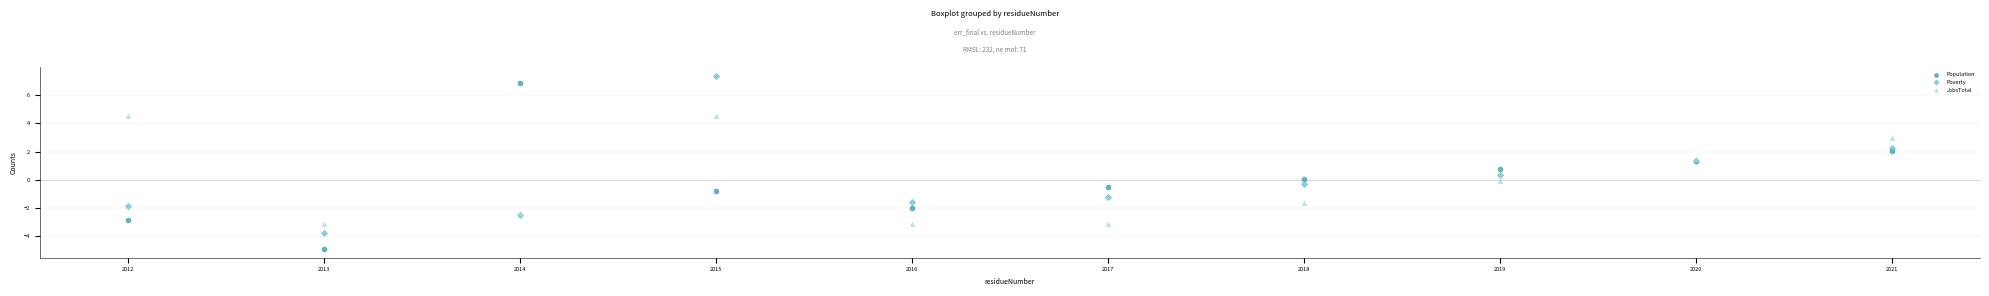

Which series contains the lowest Y value?

Population